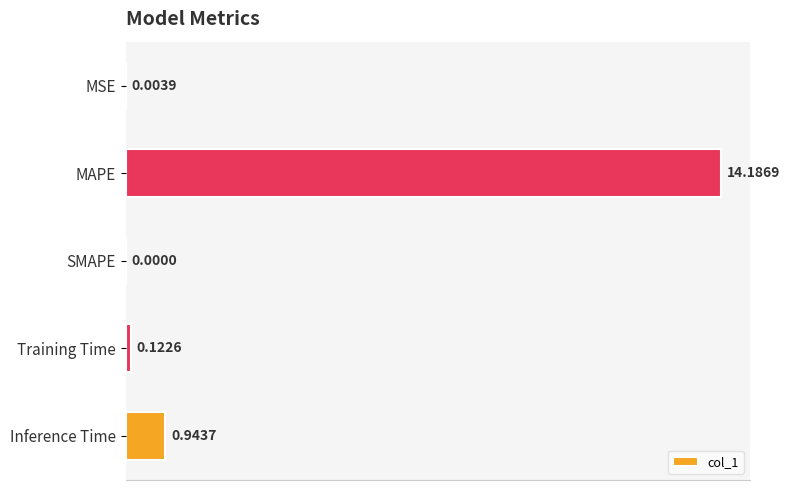

What is the average value?

3.1